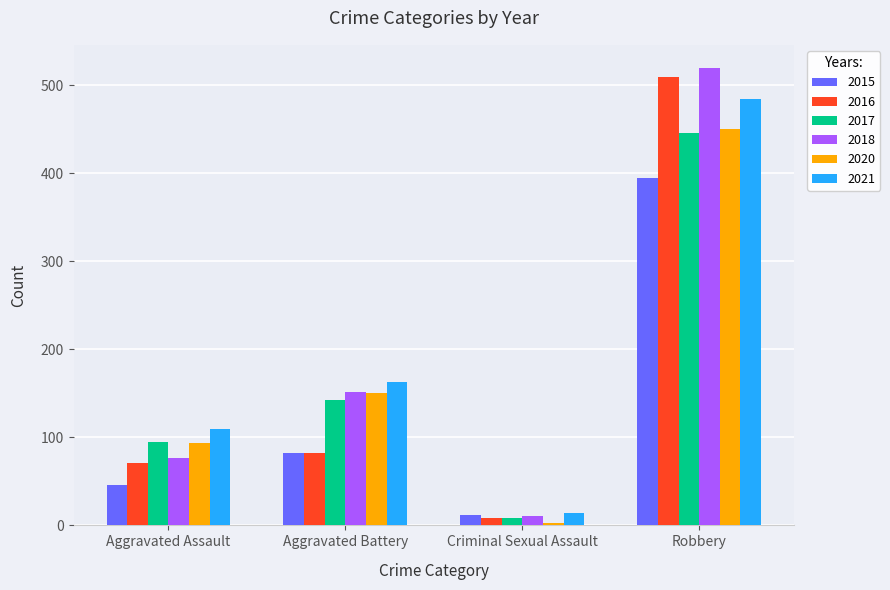

What position from the left is Aggravated Battery?

2